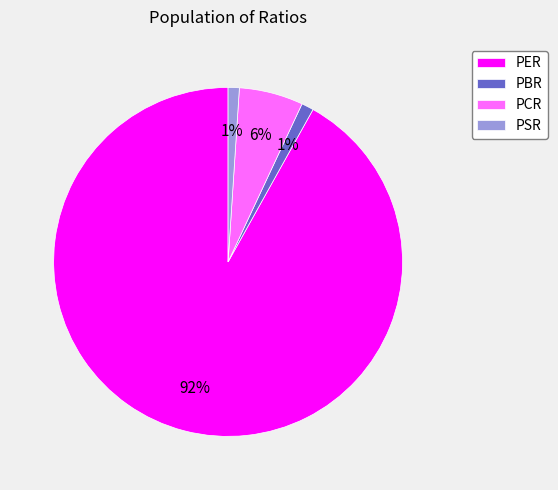

Approximately how many times larger is the value at PCR compared to PER?

0.1